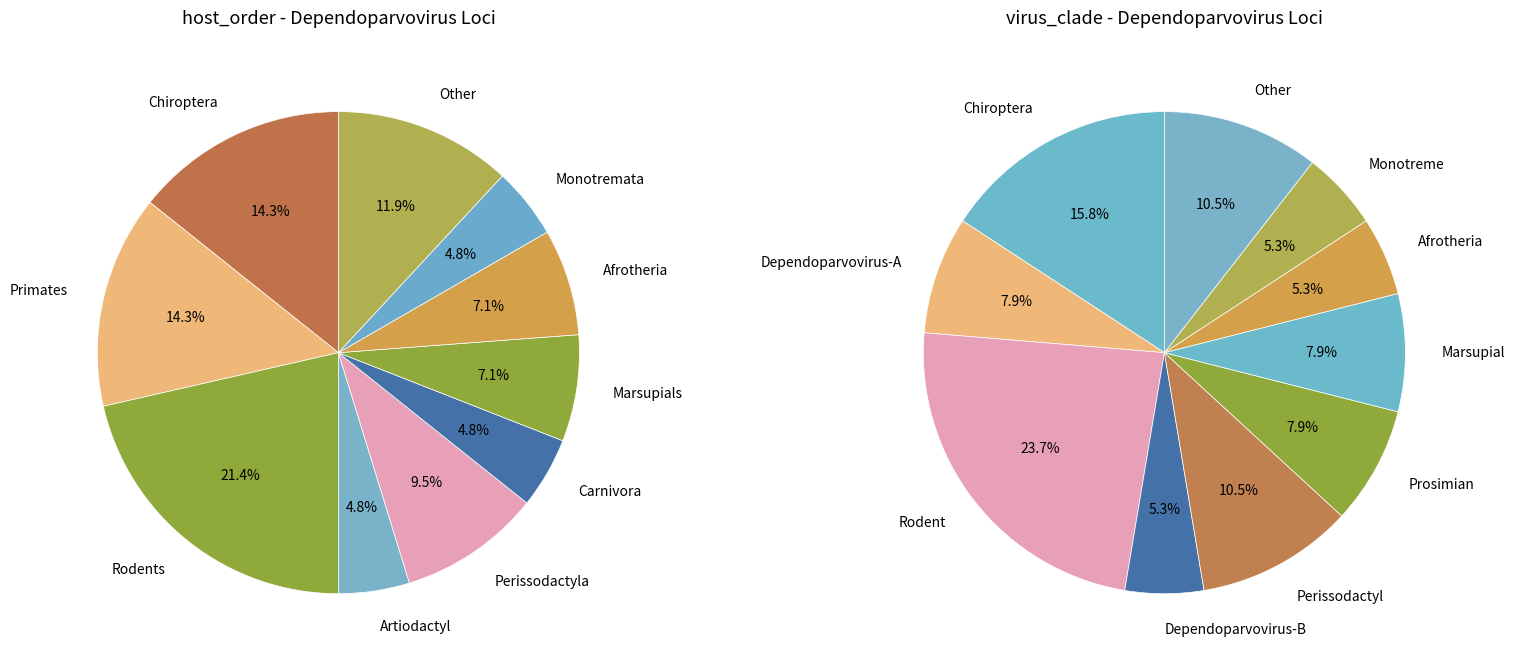

To the nearest percent, what is the difference between the Rodents and Primates slice percentages?

7%